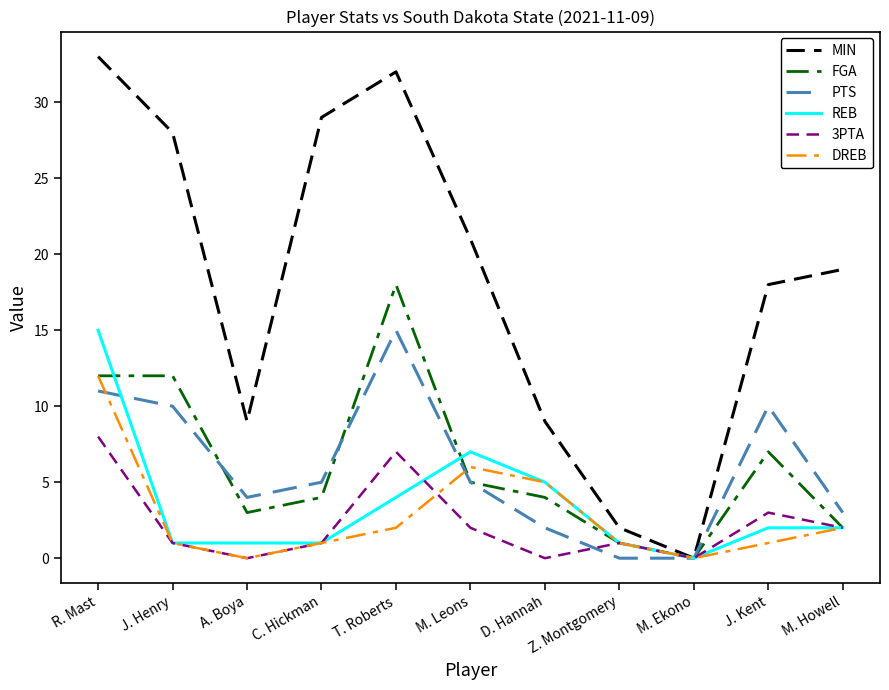

What position from the left is A. Boya?

3